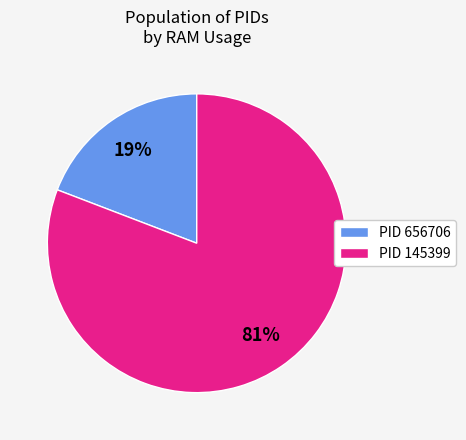

Which slice is the largest?

PID 145399